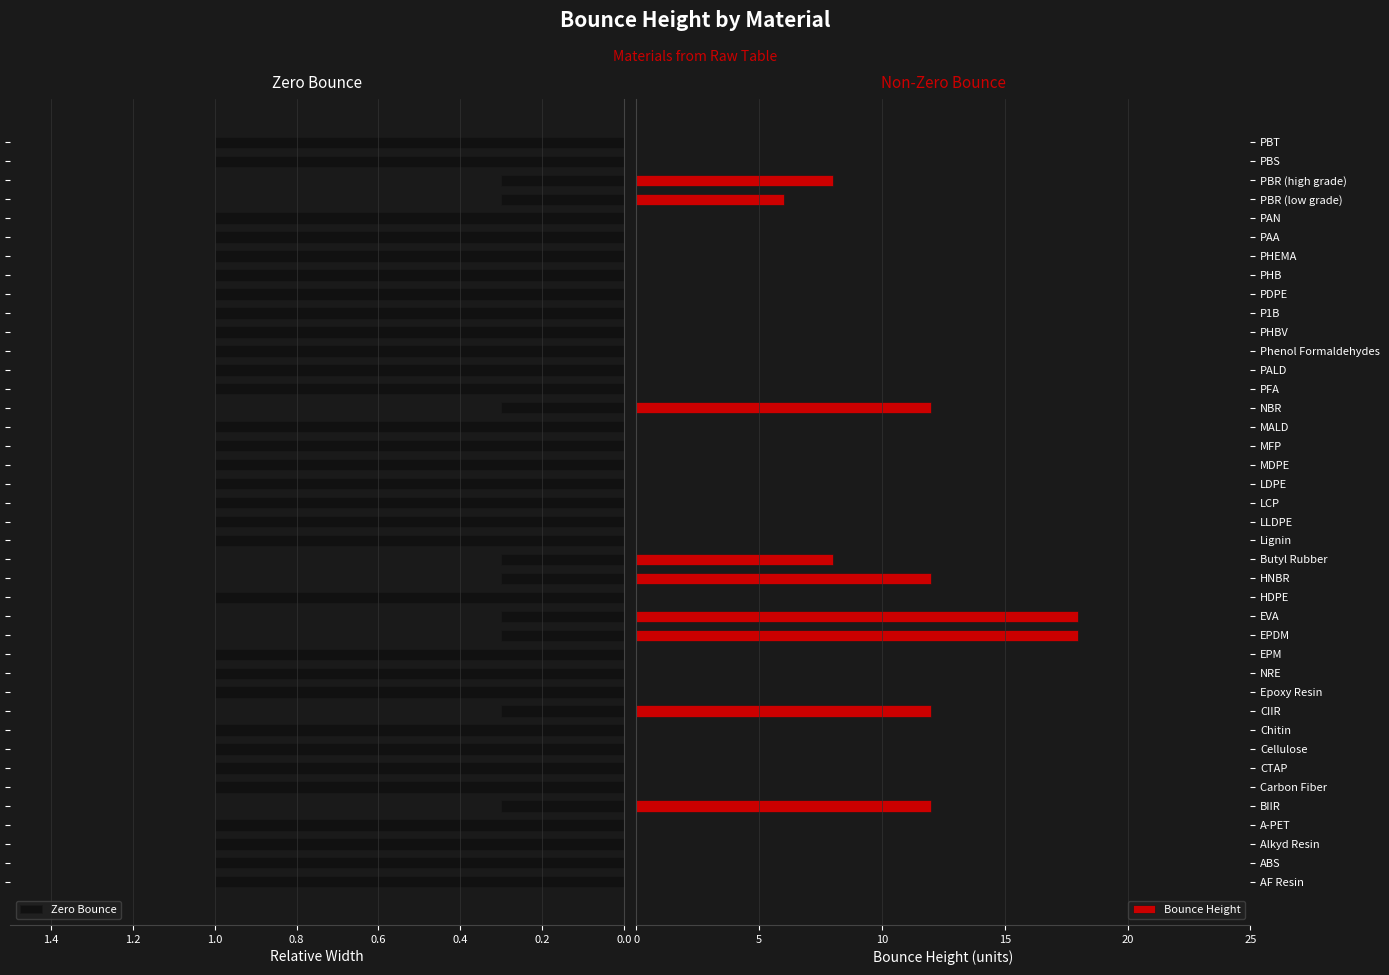

What is the difference between the maximum and second lowest values in the Zero Bounce series?

0.7